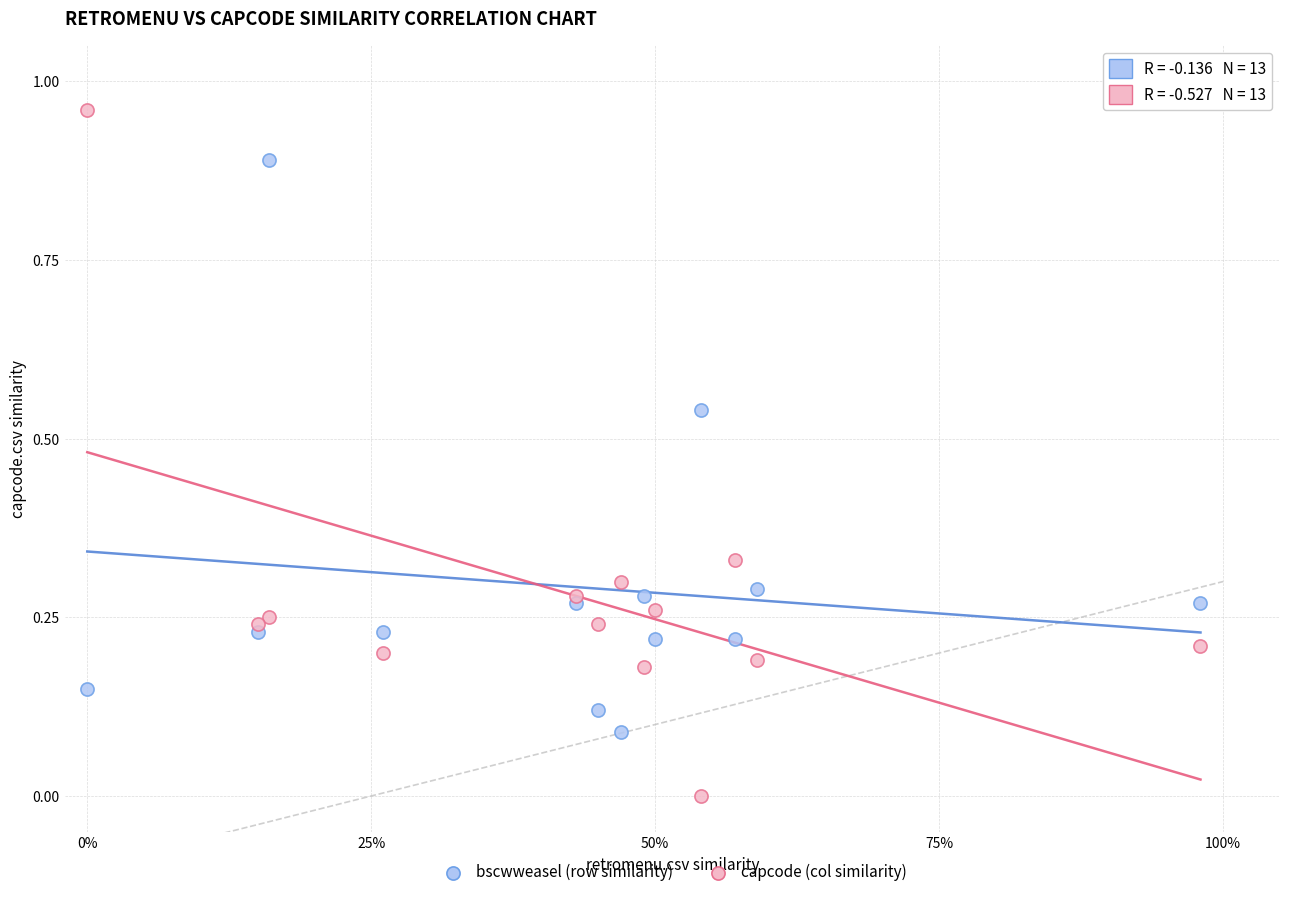

What are all the series names shown in the legend?

bscwweasel (row similarity), capcode (col similarity)